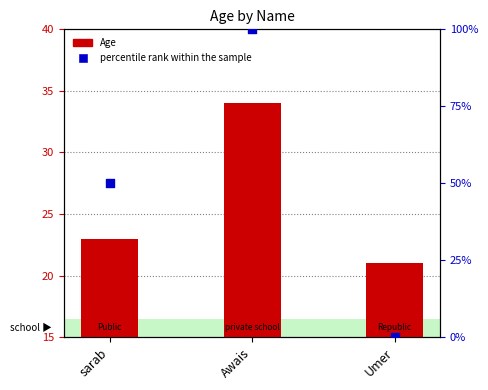

What is the total value across all series at sarab?

73